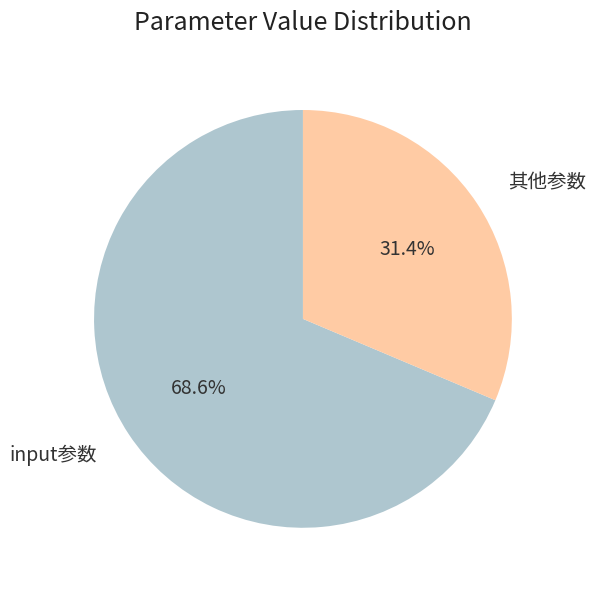

Is there a majority slice in this chart?

Yes